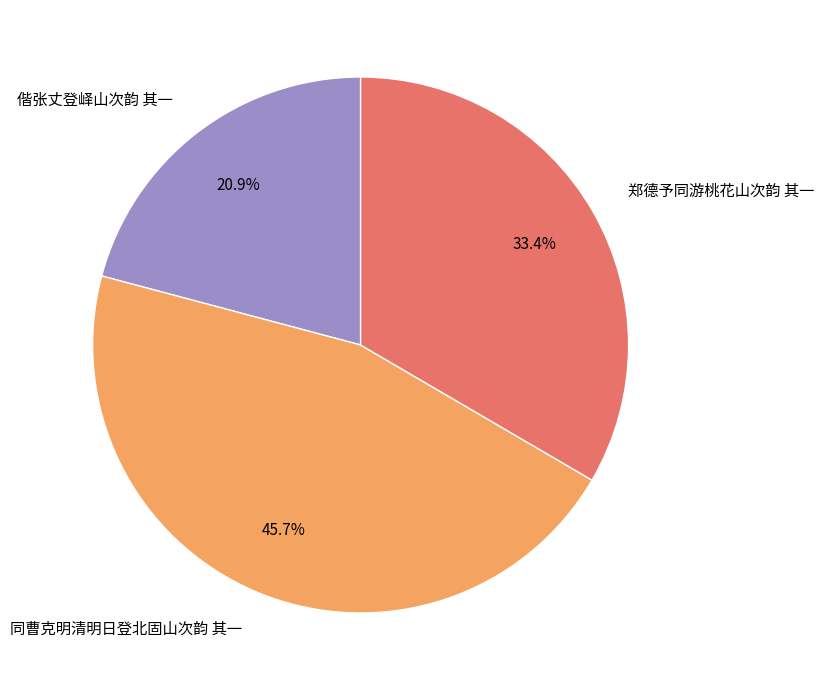

What is the smallest slice in the pie chart?

偕张丈登峄山次韵 其一